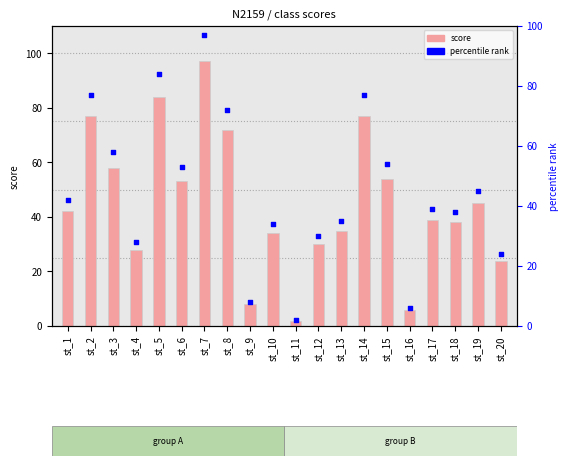

Which series has the largest Y range (max minus min)?

score